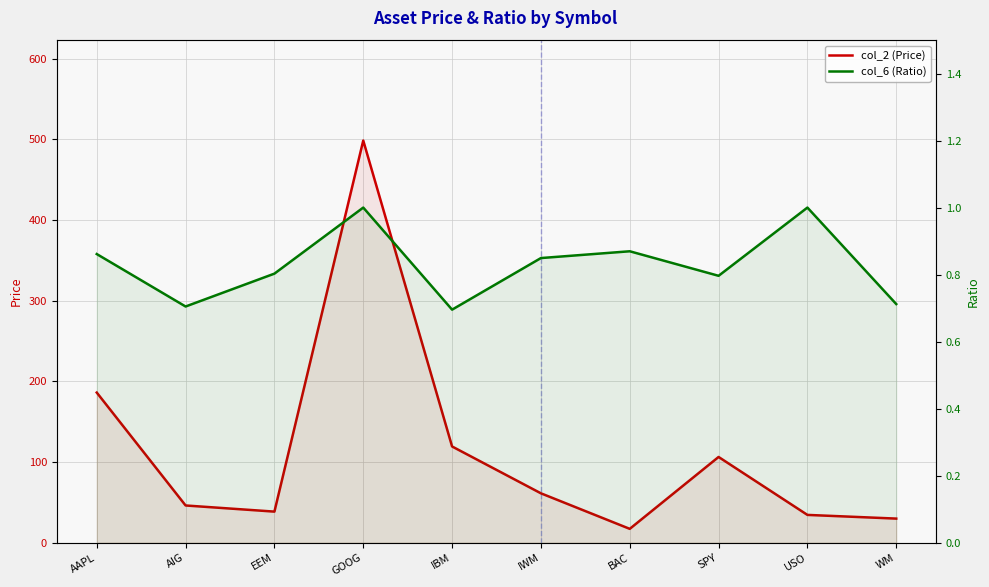

Which has a higher value, IWM or AIG?

IWM